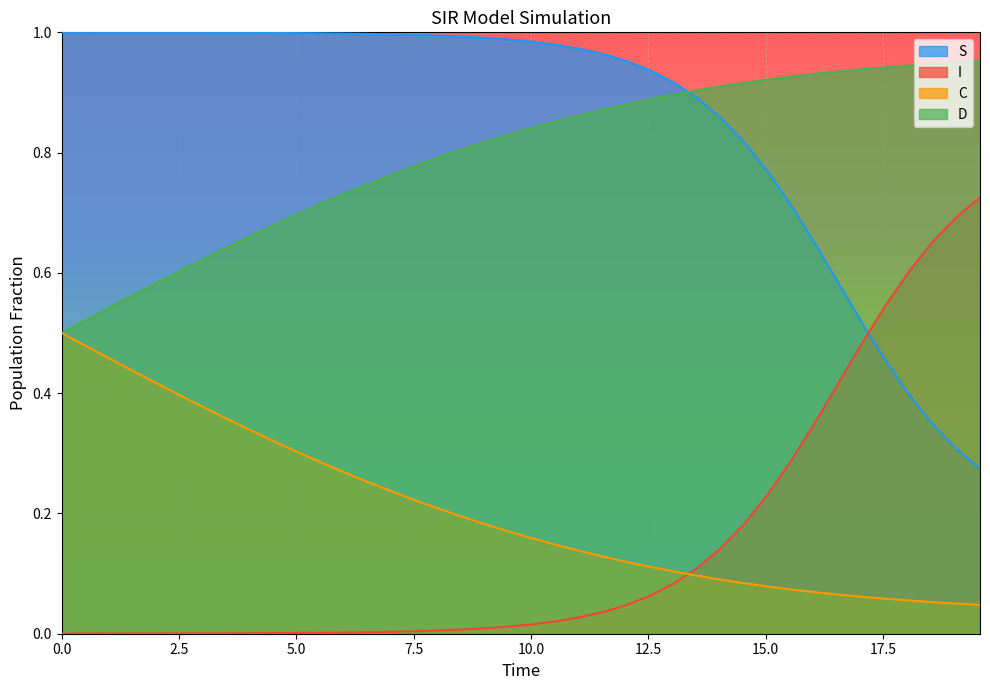

Which series ends up on top after the final intersection of C and I?

I